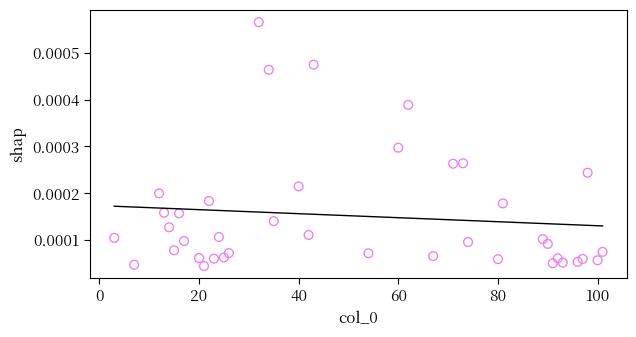

What is the range of X values (max minus min)?

98.0